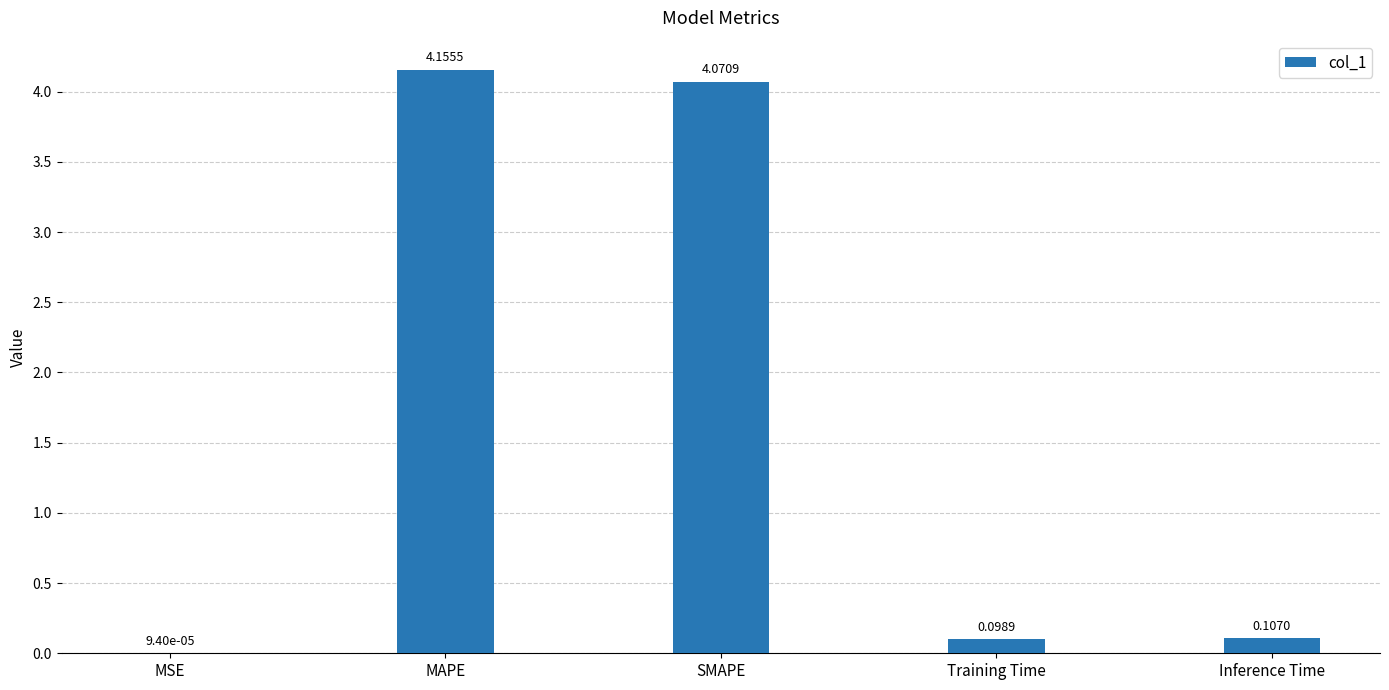

What is the sum of the values at MAPE and Inference Time?

4.3